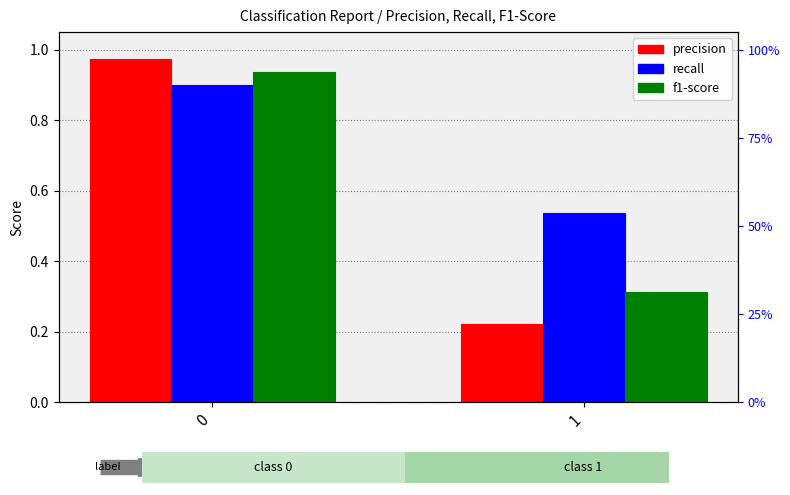

Which series has the widest spread of values?

precision